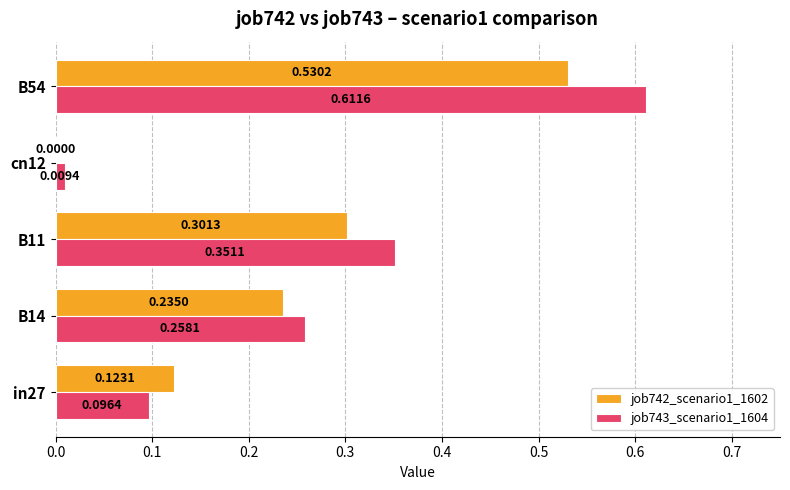

At which label is job742_scenario1_1602 closest to 0?

cn12